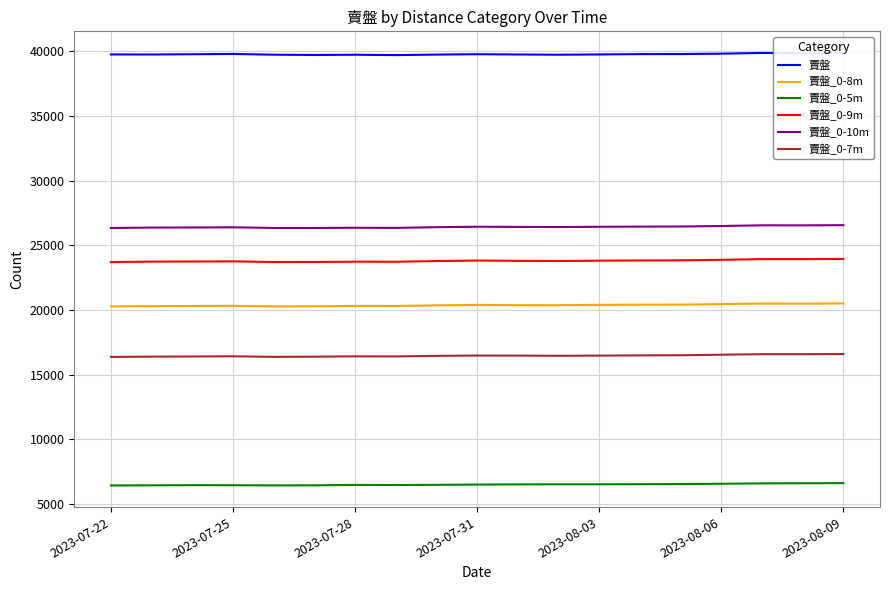

True or false: 賣盤_0-8m and 賣盤_0-7m intersect in this chart.

False